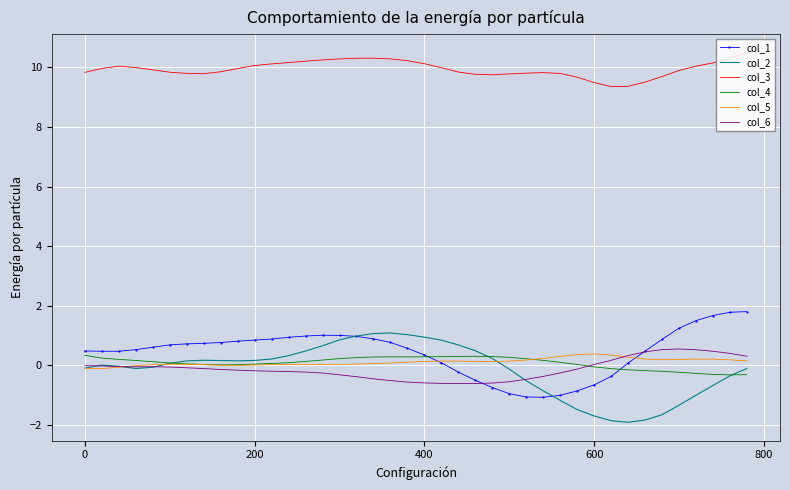

What is the highest value of the col_1 series?

1.8